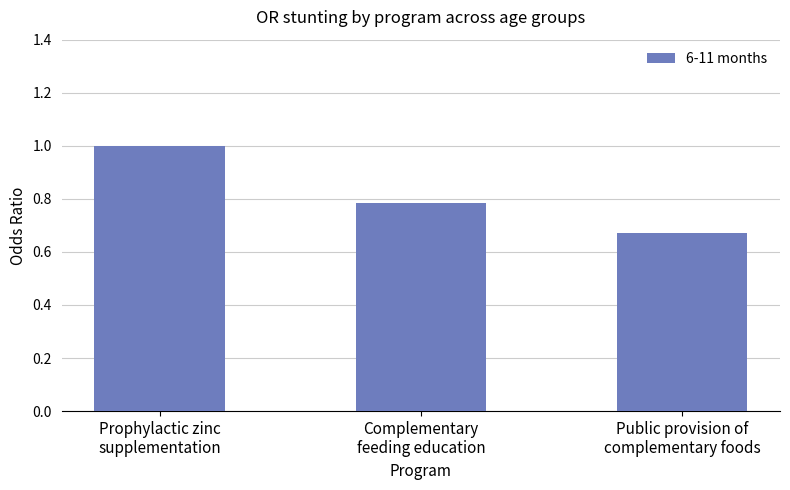

What is the maximum value shown in the chart?

1.0